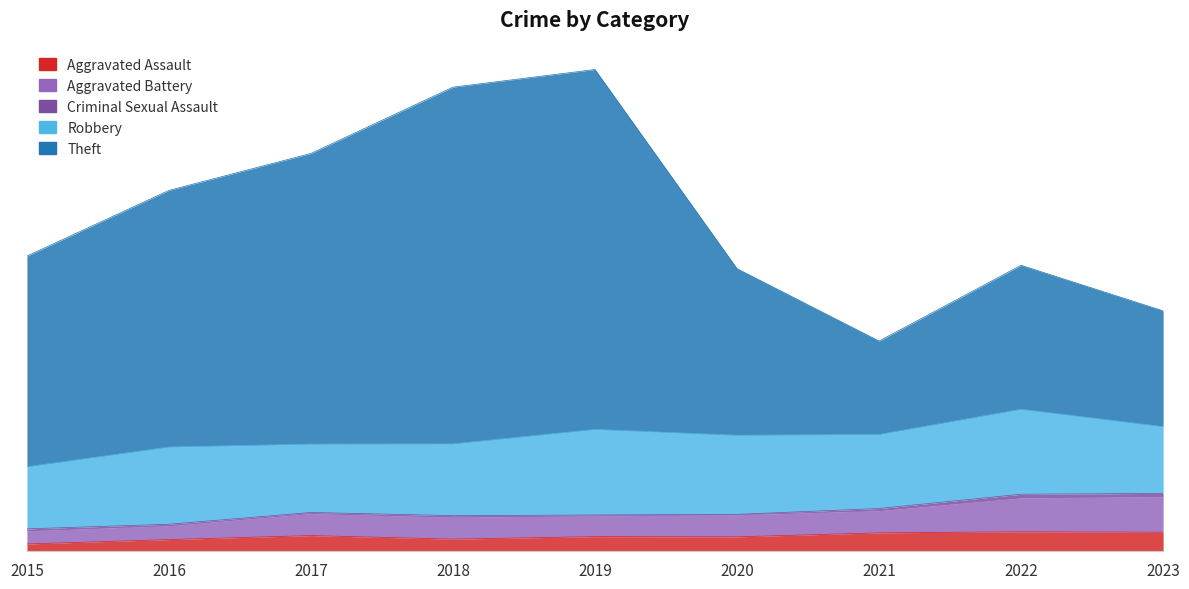

True or false: Theft has more than 1 points higher than both neighbors.

True